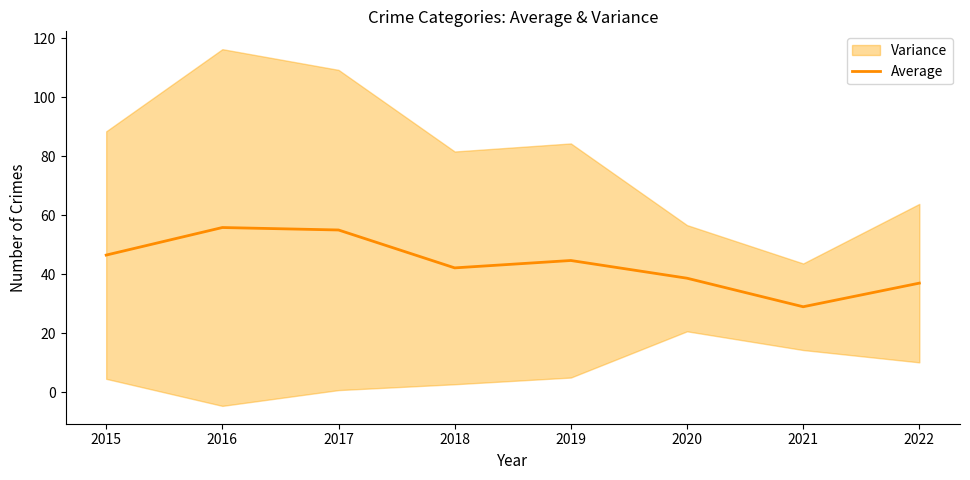

Is it true that the value at 2017 is 55.0?

True